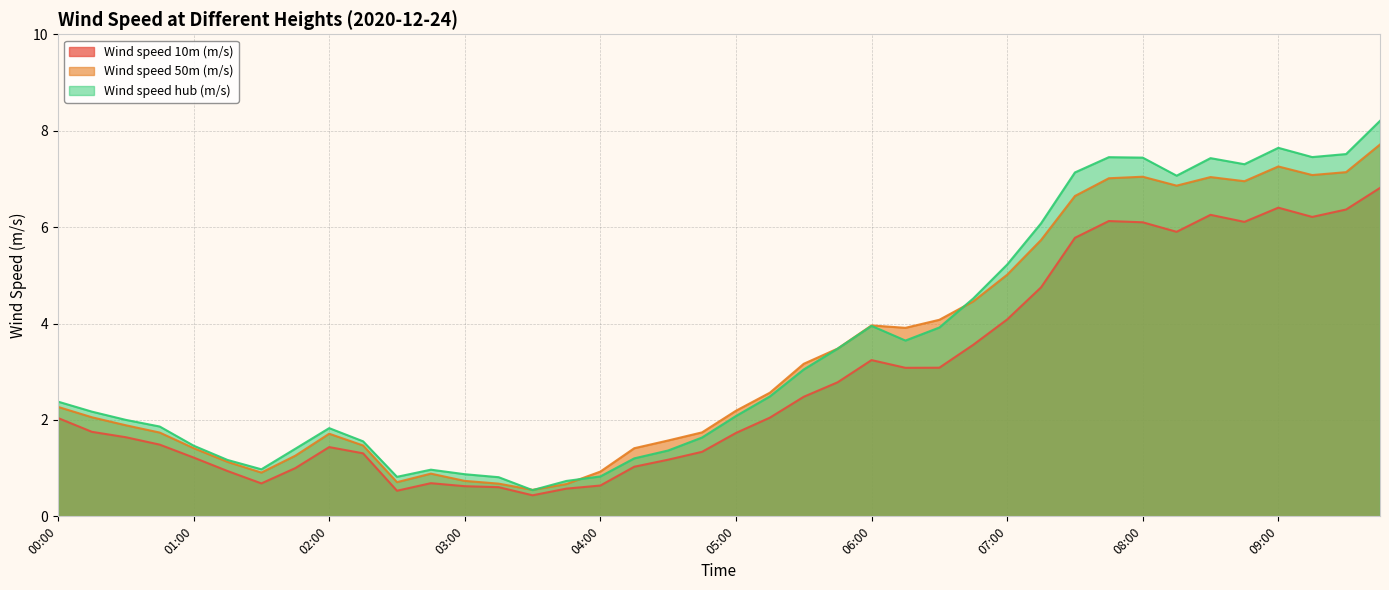

List the series in order of their peak value, highest first.

Wind speed hub (m/s), Wind speed 50m (m/s), Wind speed 10m (m/s)